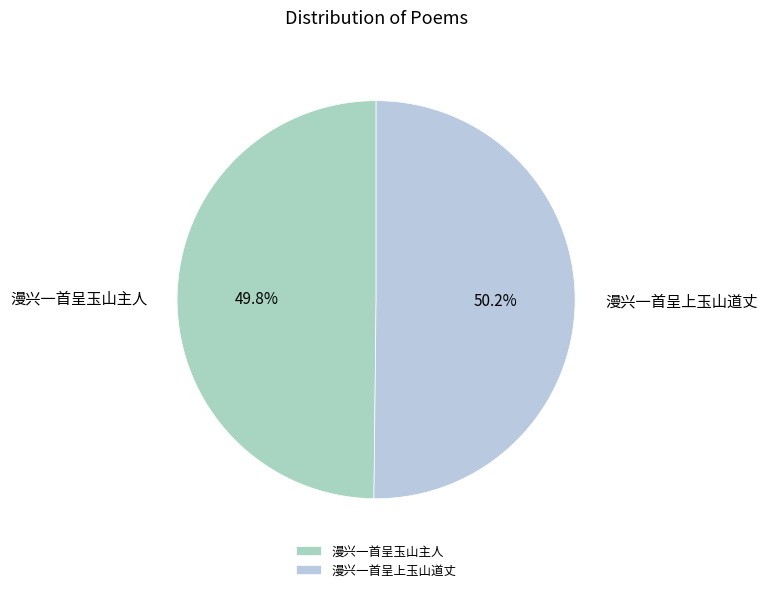

Is the sum of 漫兴一首呈玉山主人 and 漫兴一首呈上玉山道丈 greater than half?

Yes